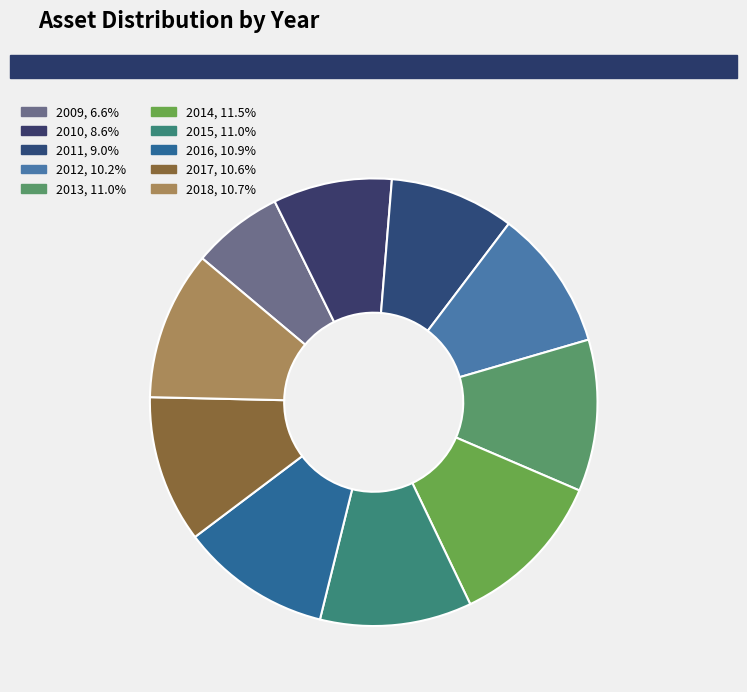

Rank the categories by value from highest to lowest.

2014, 2015, 2013, 2016, 2018, 2017, 2012, 2011, 2010, 2009